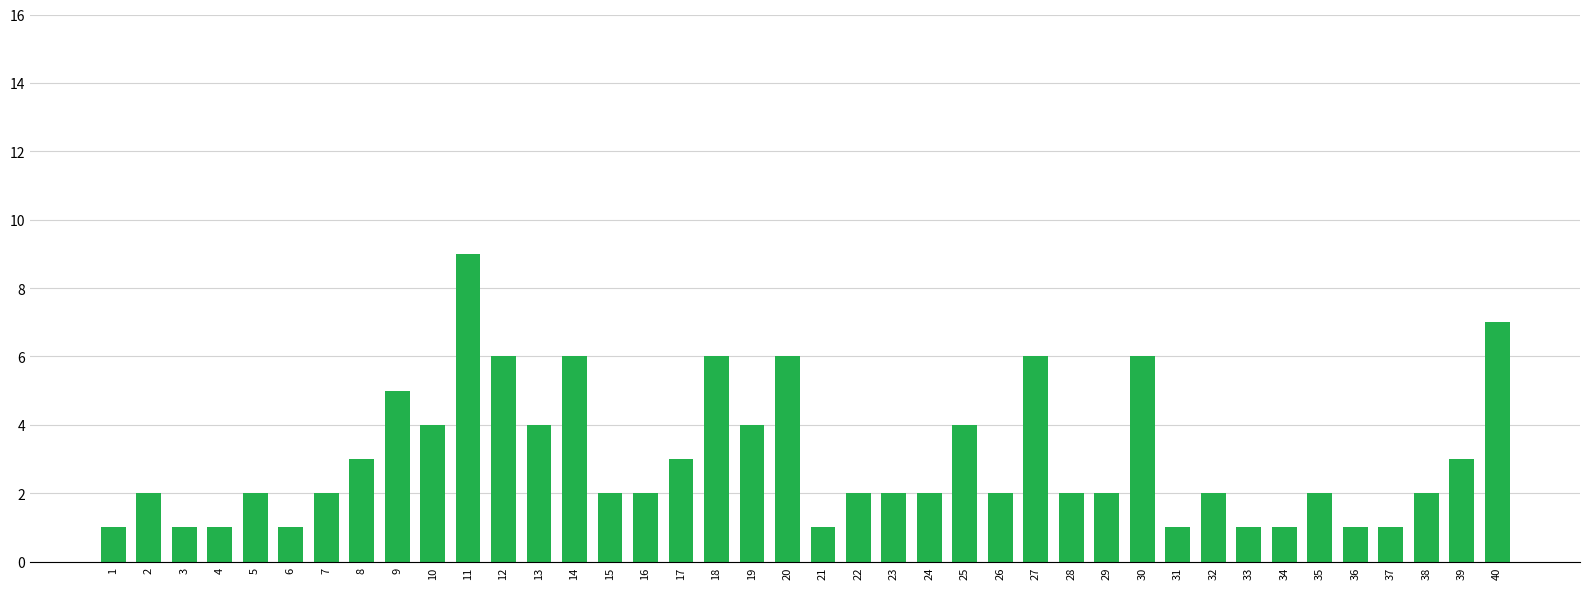

What value does the data have at 6?

1